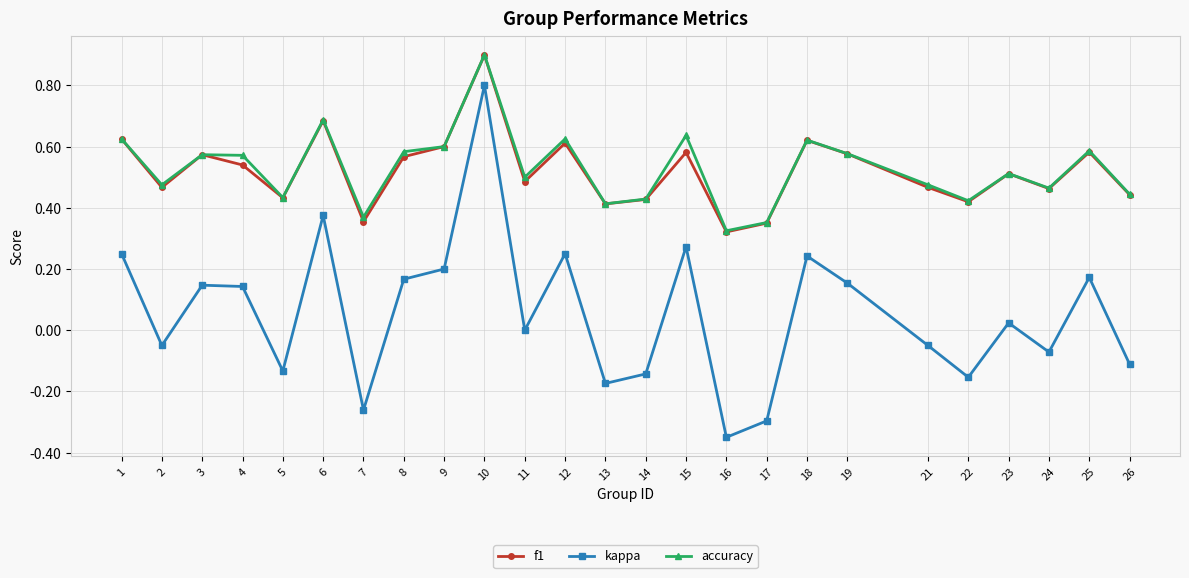

At which category is the sum across all series the highest?

10